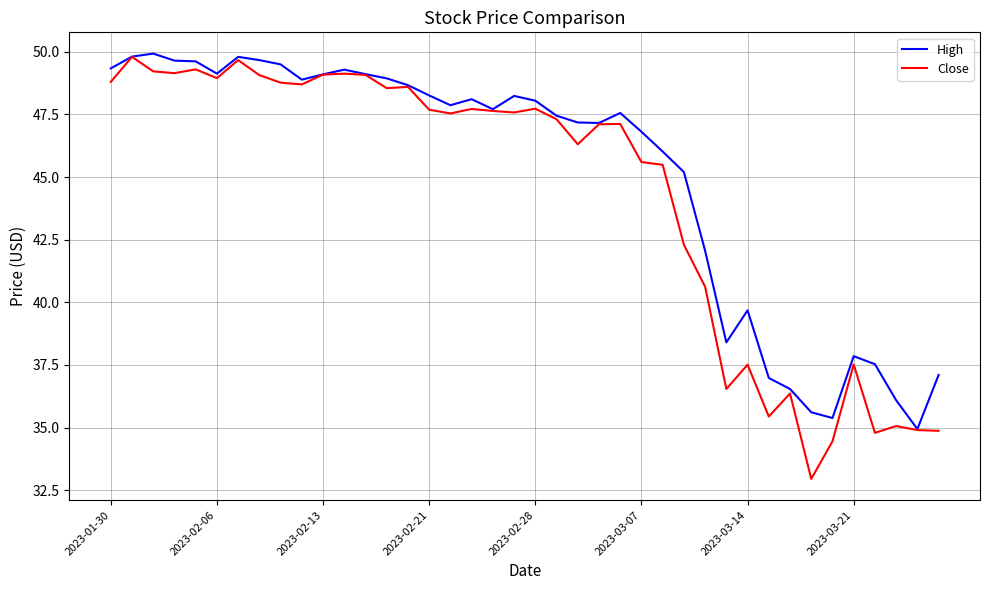

Which series has the largest range (max minus min)?

Close